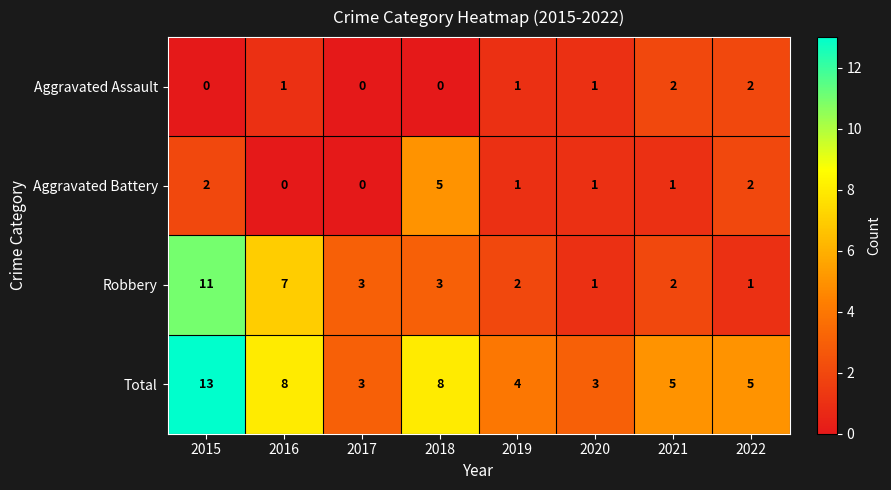

What is the total value across all series at 2020?

6